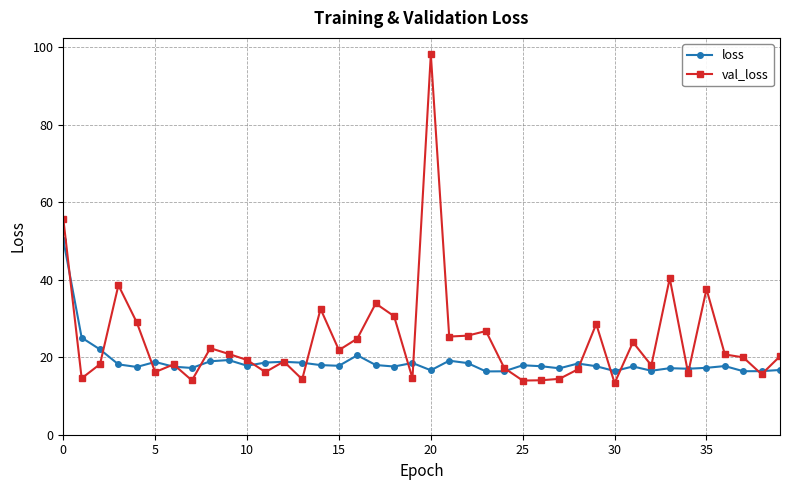

How many lines are shown in the chart?

2